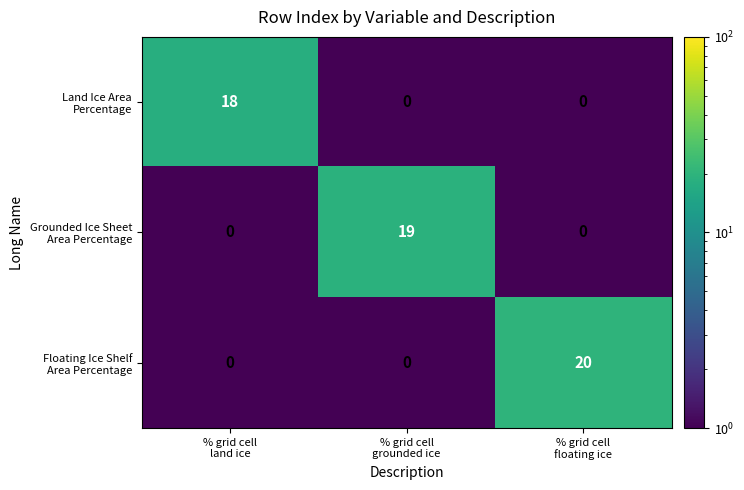

At how many categories does at least one series exceed 12?

3